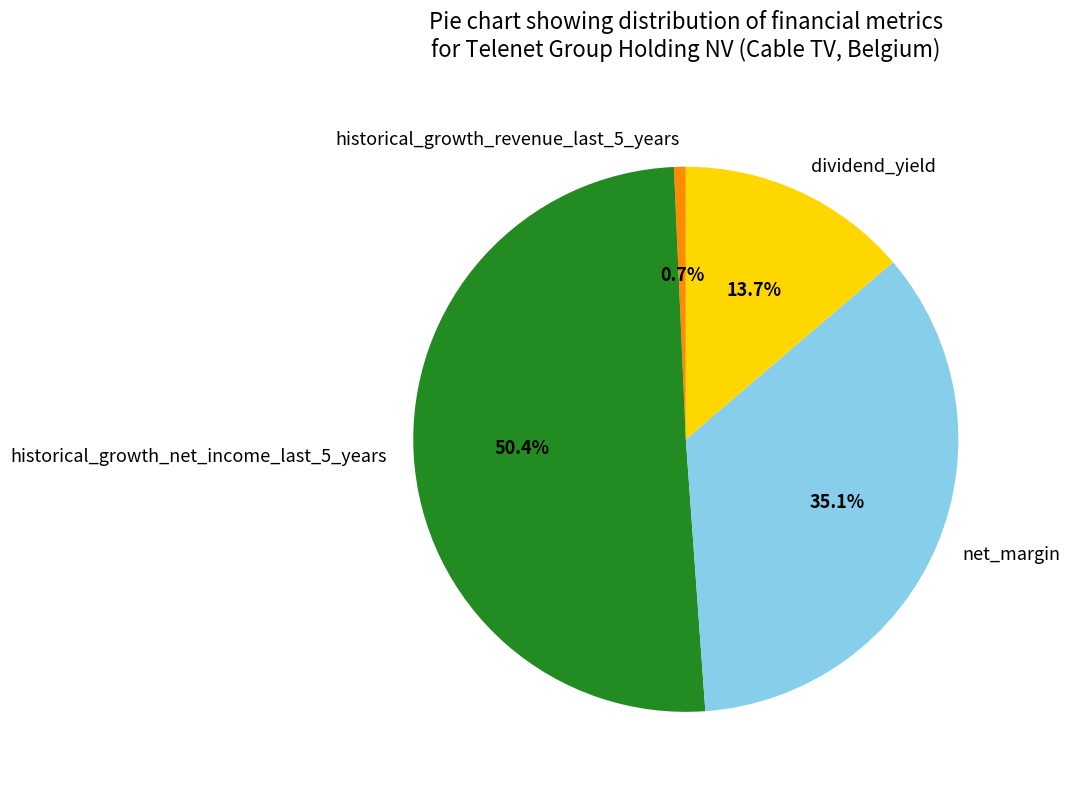

Which category accounts for the majority?

historical_growth_net_income_last_5_years